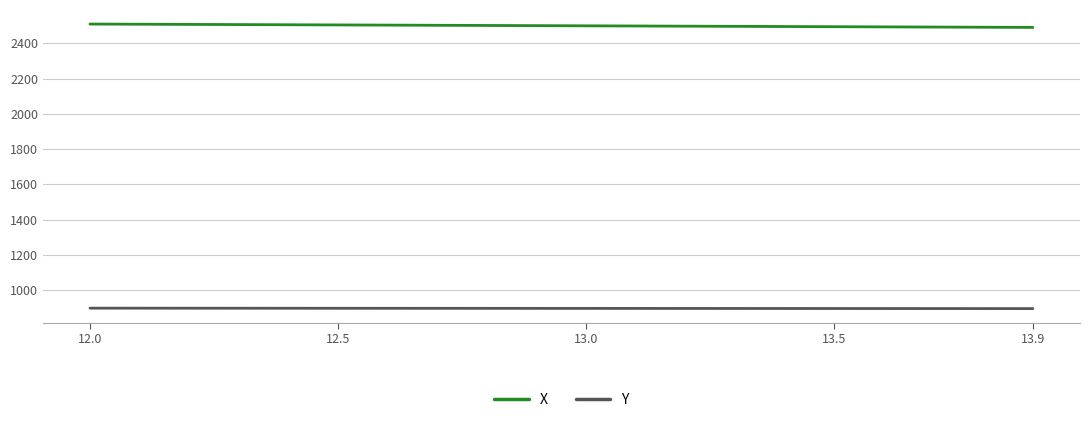

How many values in the Y series exceed 895?

14